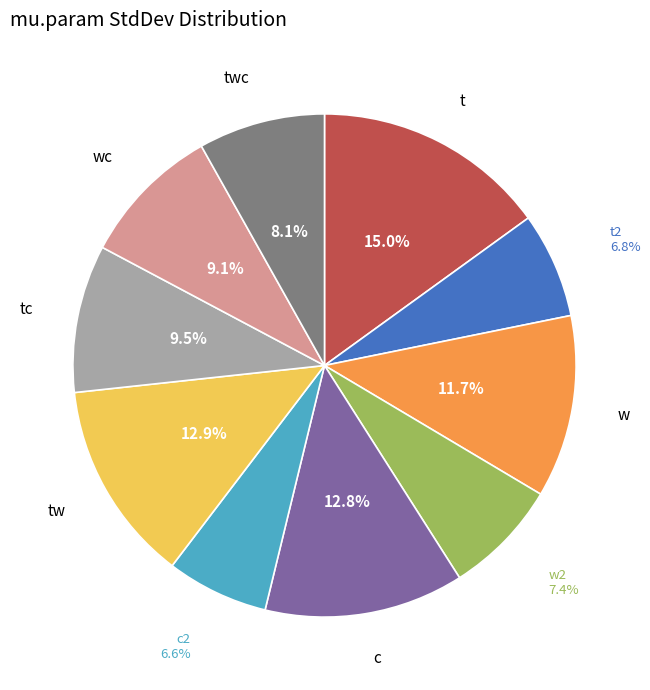

To the nearest percent, what portion does t2 represent?

7%